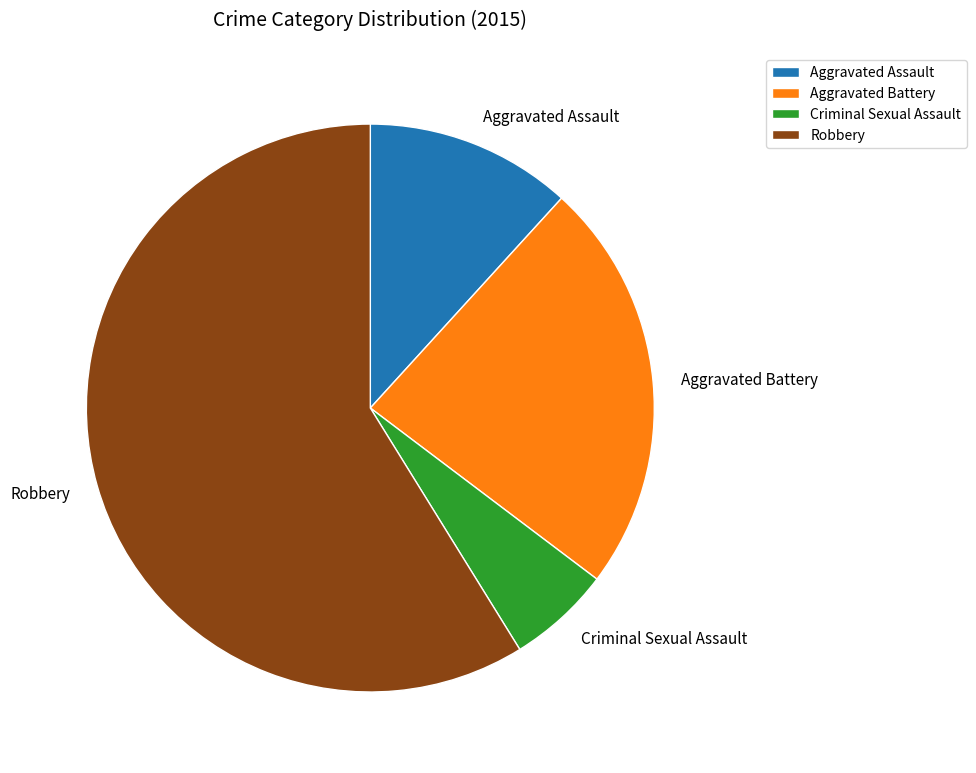

Do Aggravated Assault and Criminal Sexual Assault together represent more than half of the pie?

No